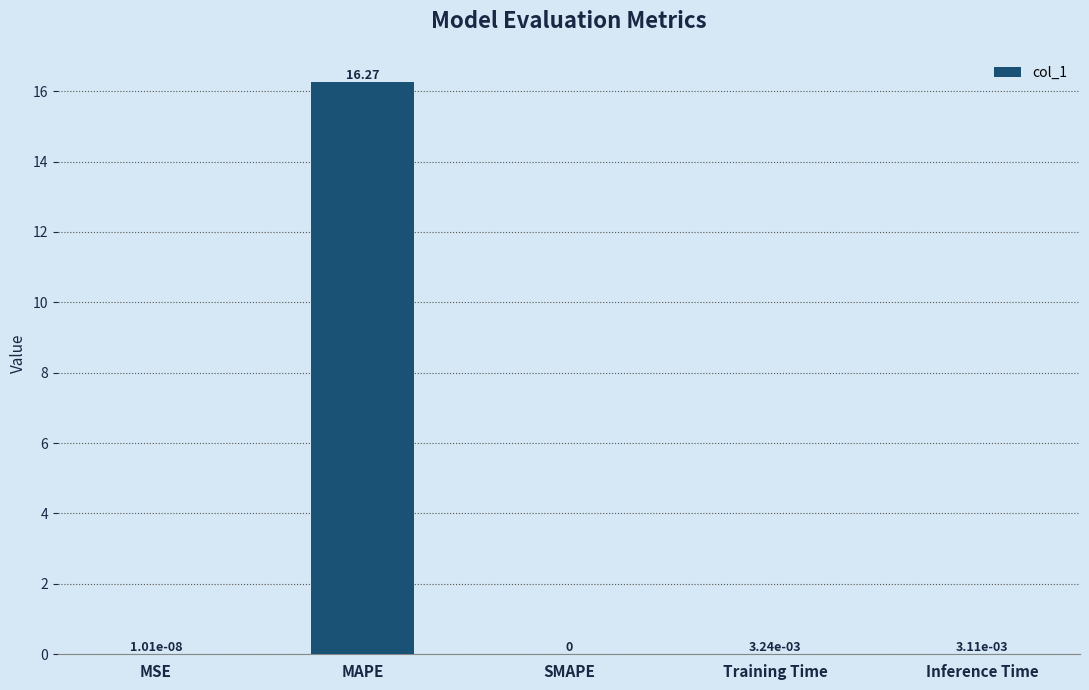

Does the chart contain stacked bars?

No